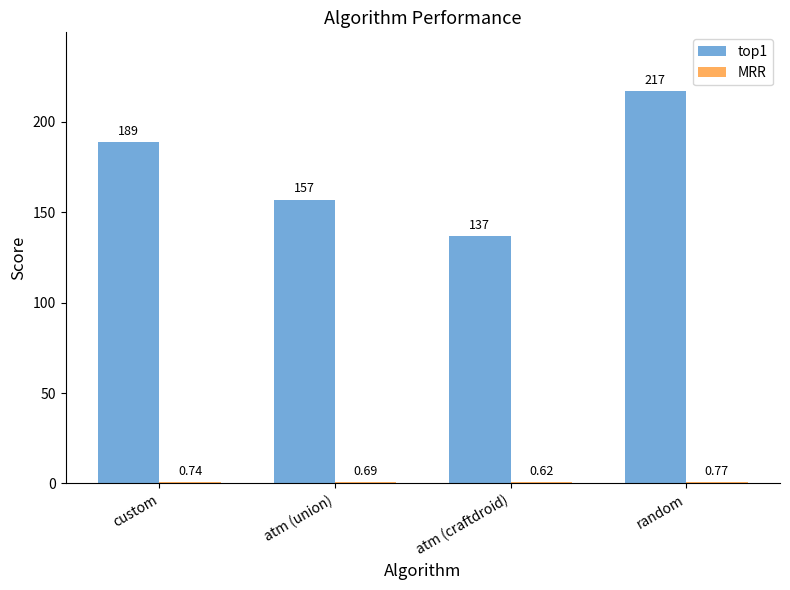

Between custom and atm (union), which series saw the biggest shift?

top1